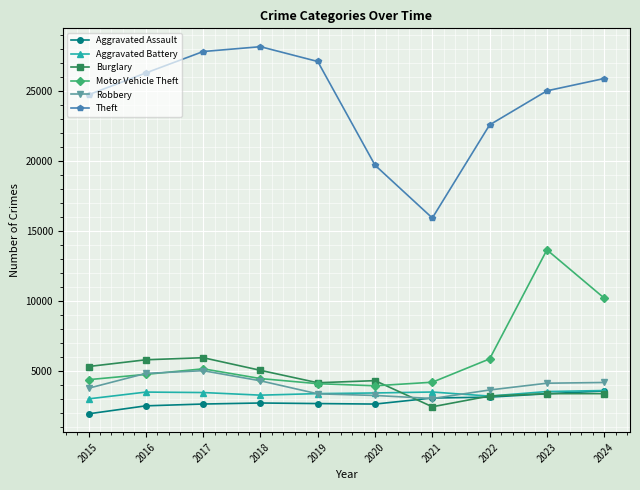

At which label does Aggravated Battery first exceed 3481?

2016